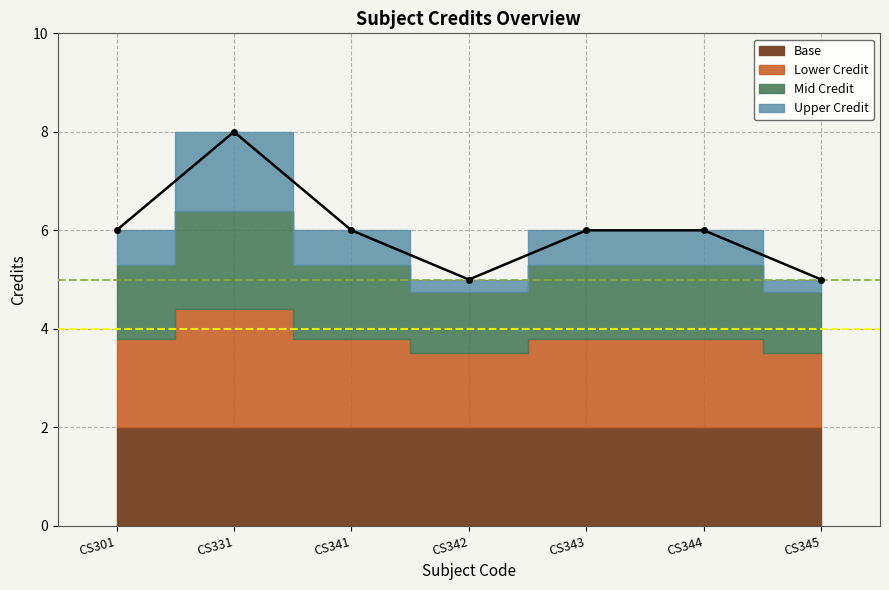

Does the chart have visible grid lines?

Yes